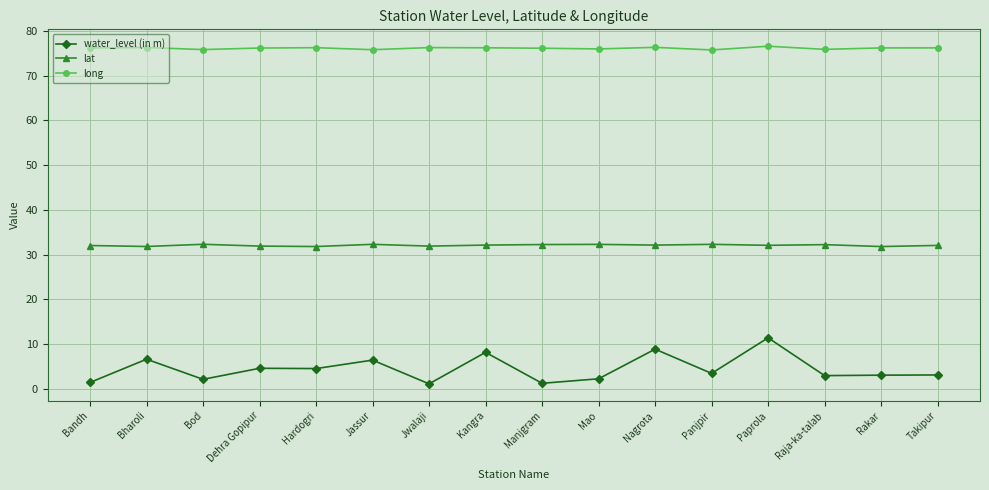

What is the value of the water_level (in m) point at the 2nd from the left?

6.6